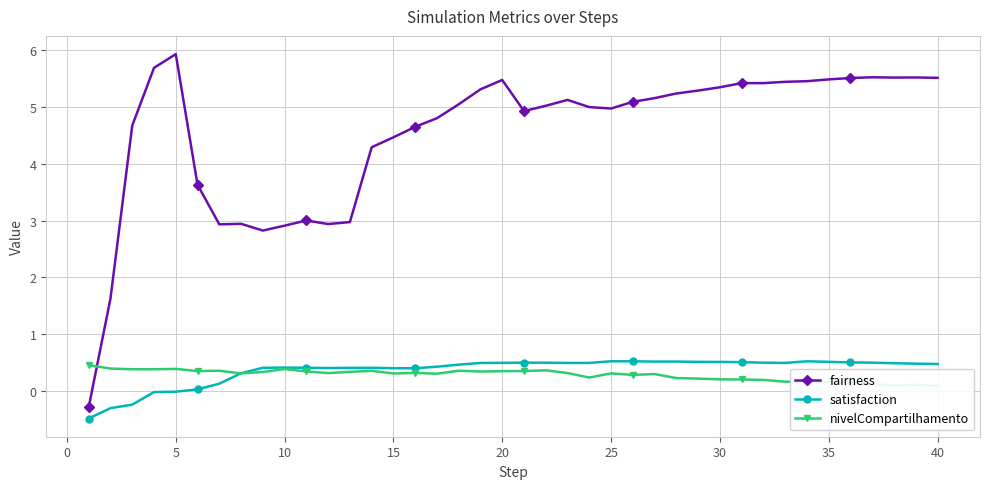

At which category does fairness reach its first local peak?

5